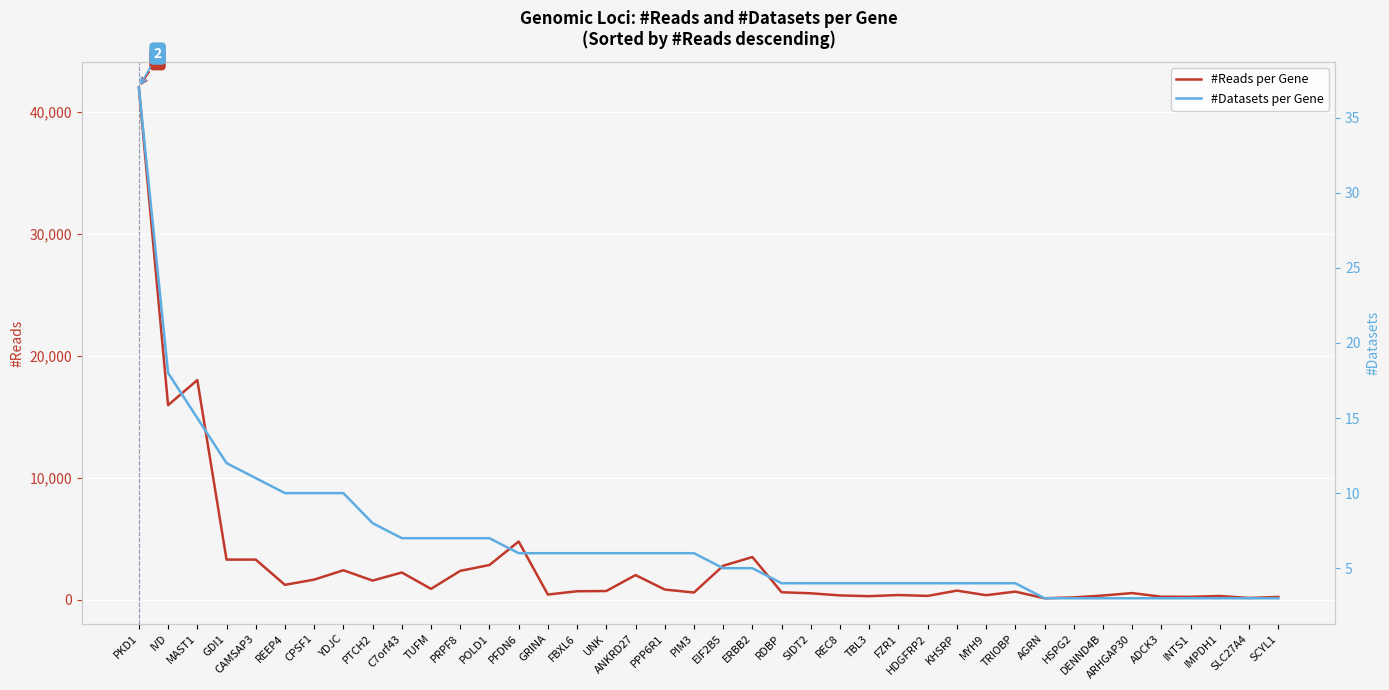

At which label is #Datasets per Gene closest to 20?

IVD